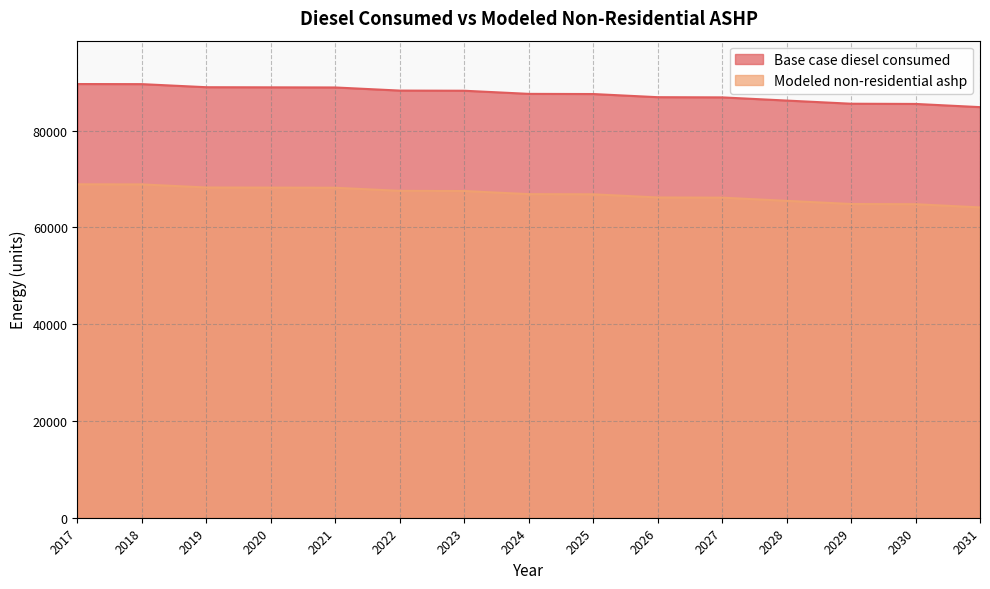

At which category is the sum across all series the highest?

2017